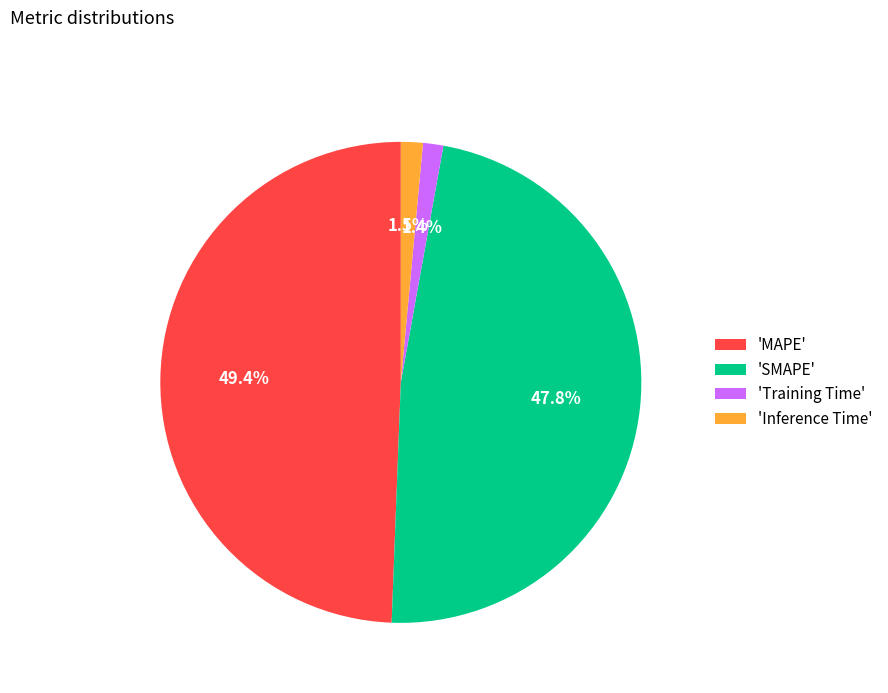

Do 'Training Time' and 'MAPE' together represent more than half of the pie?

Yes